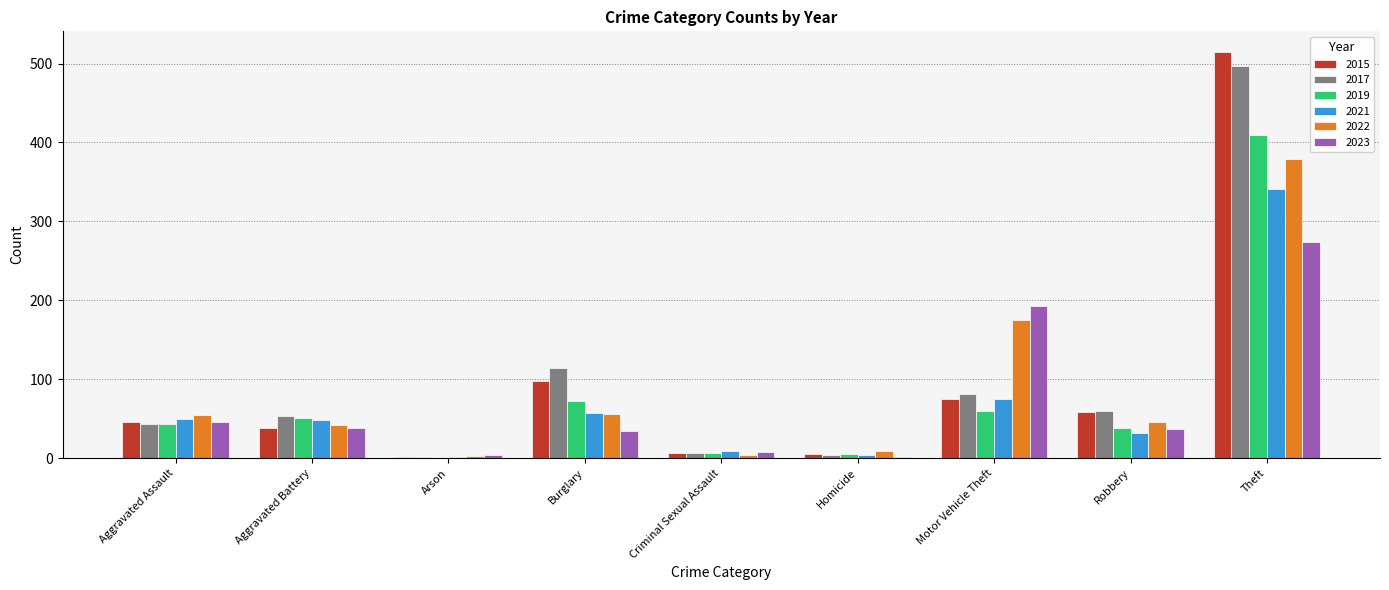

At which category is the sum across all series the highest?

Theft